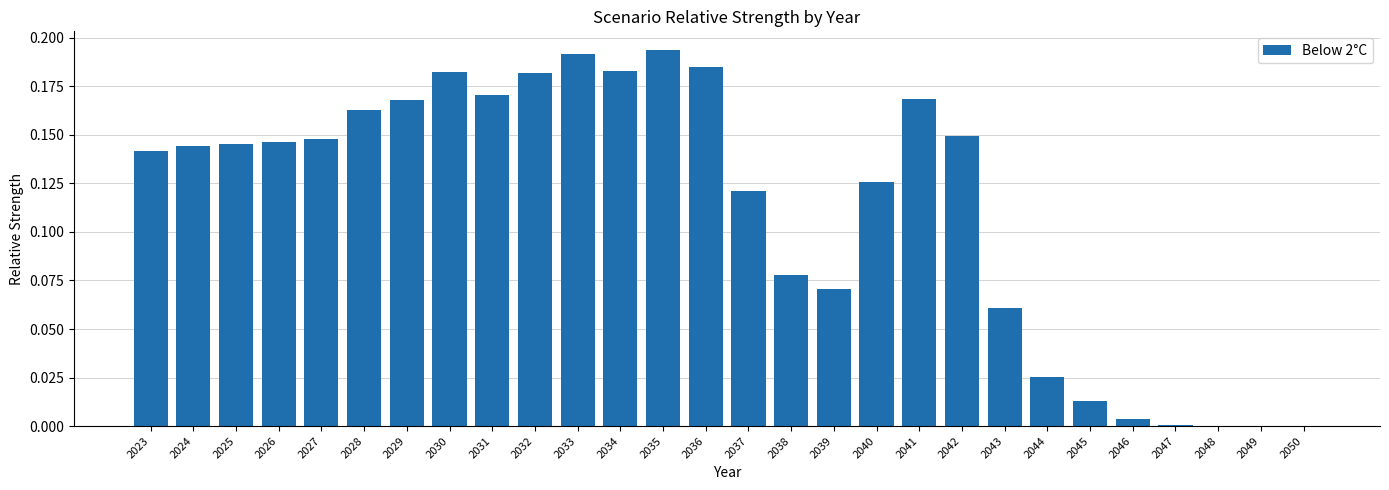

What is the sum of all values?

3.2